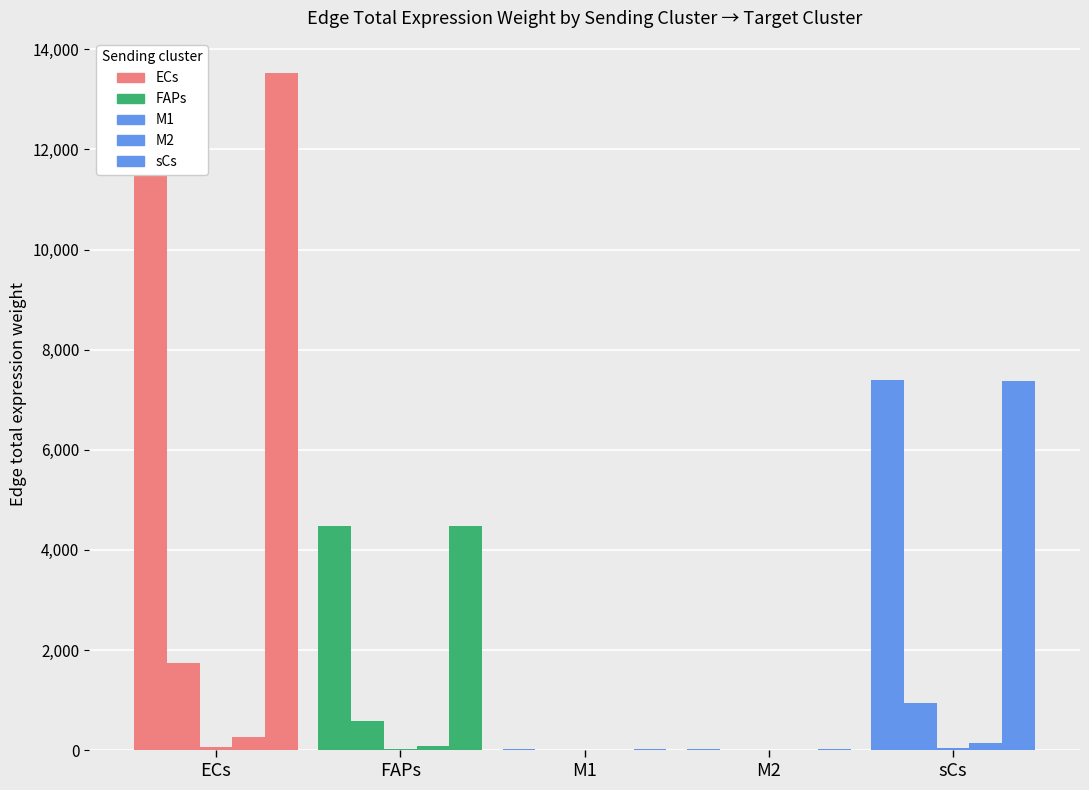

What is the difference between the maximum and minimum values in the ECs series?

13483.3